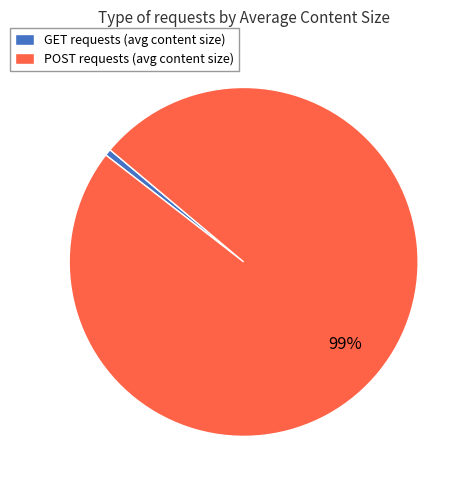

Is the sum of POST requests (avg content size) and GET requests (avg content size) greater than half?

Yes